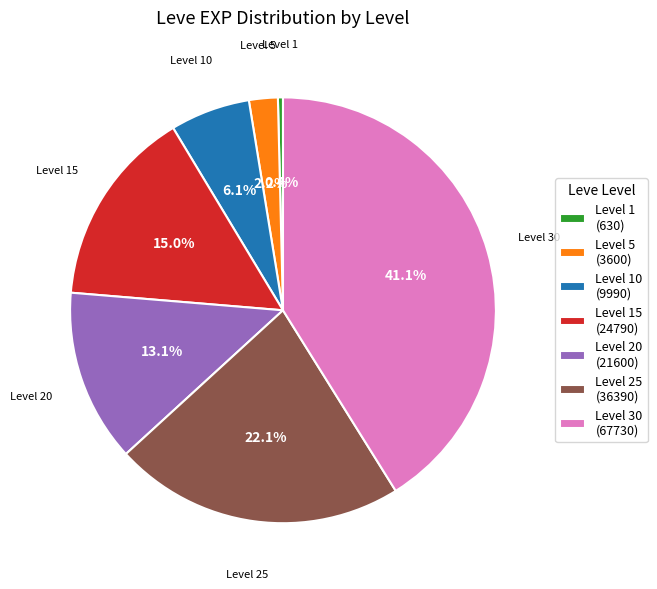

How many slices are in this pie chart?

7